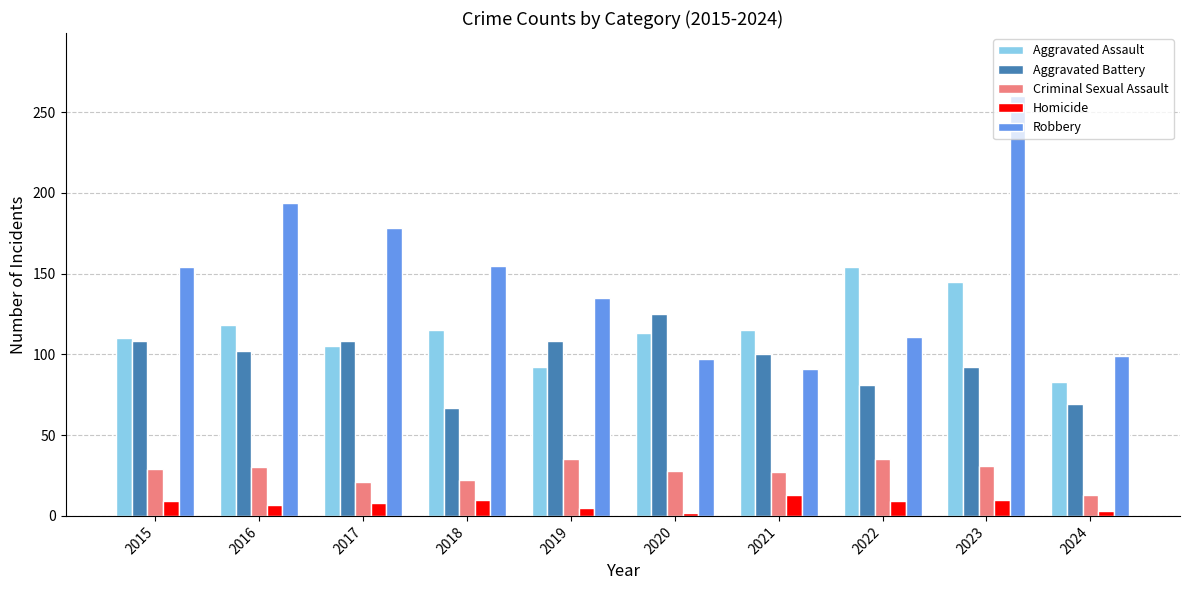

What is the sum of the Robbery values at 2021 and 2024?

190